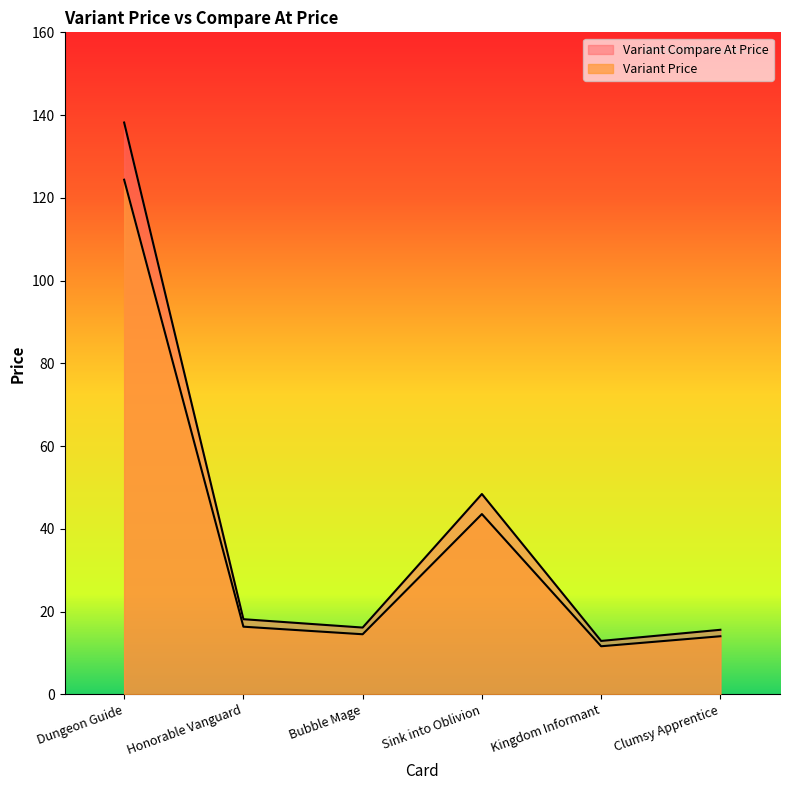

Between Honorable Vanguard and Sink into Oblivion, which series saw the biggest shift?

Variant Compare At Price